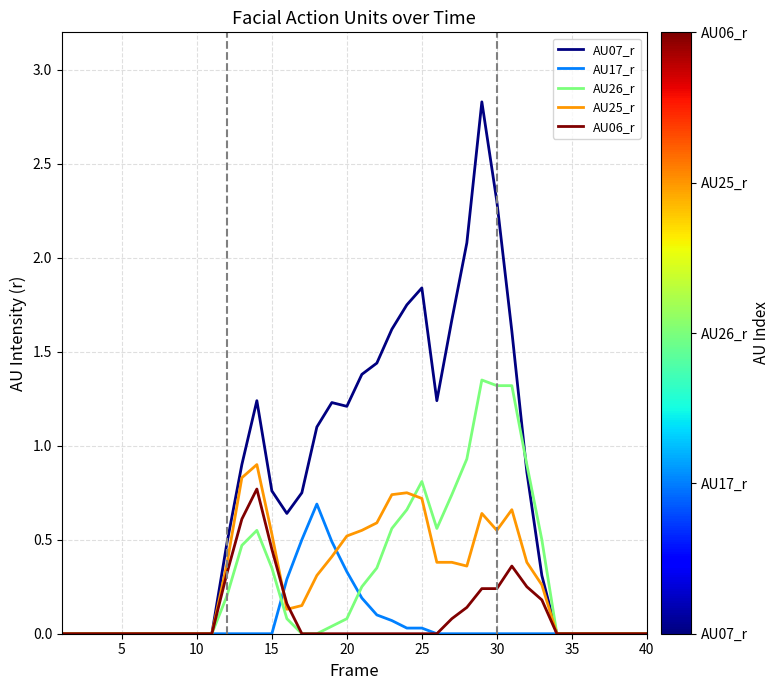

Which series has the largest total across all categories?

AU07_r